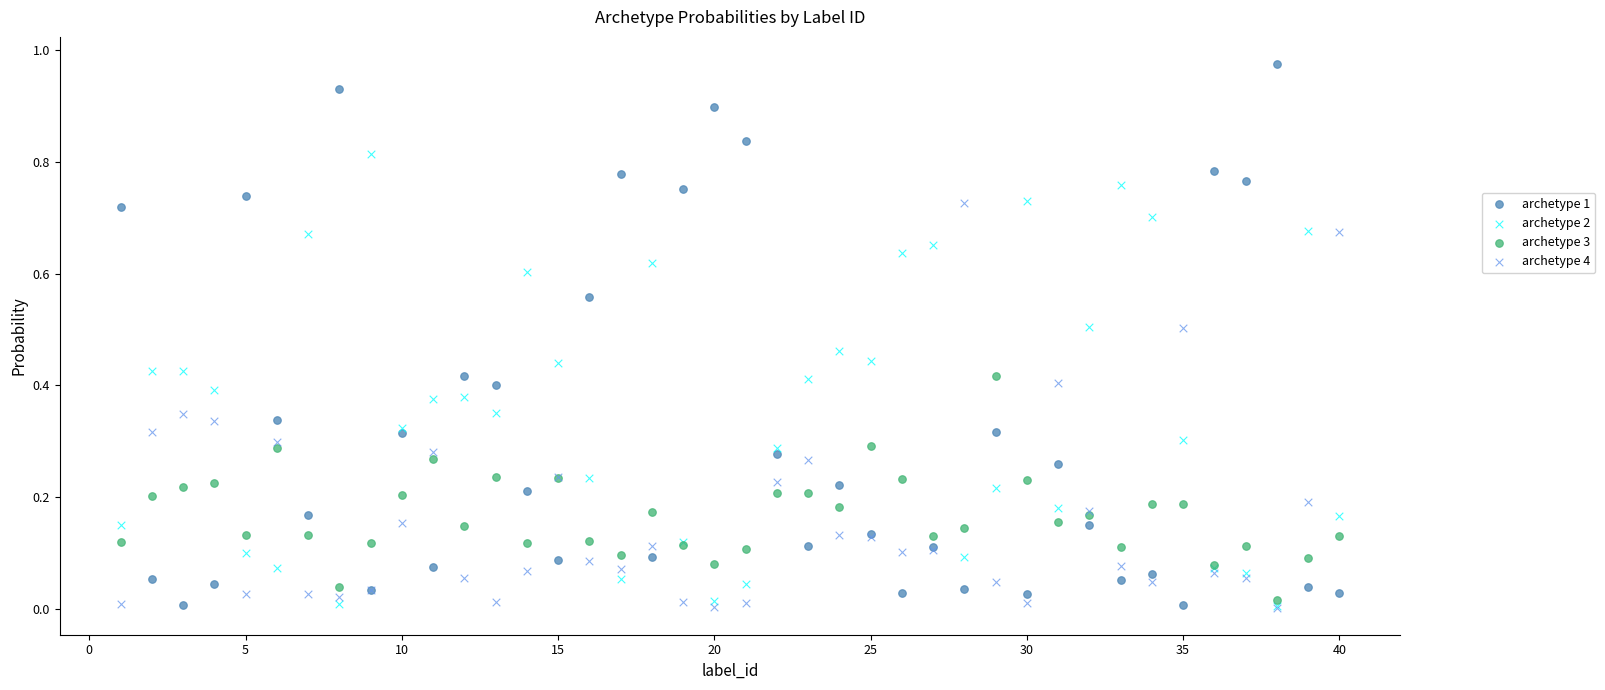

What are all the series names shown in the legend?

archetype 1, archetype 2, archetype 3, archetype 4